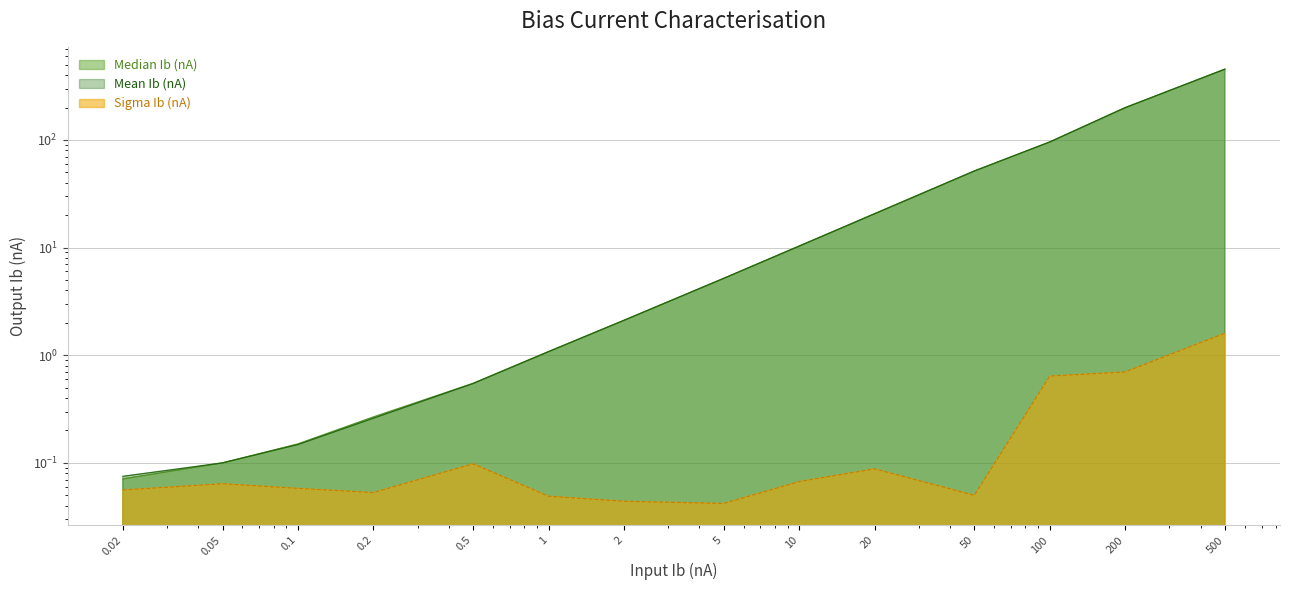

Reading right to left, transcribe all the data shown in this chart.

Median Ib (nA): 500=454.1	200=199.3	100=95.6	50=51.4	20=20.6	10=10.3	5=5.2	2=2.1	1=1.1	0.5=0.5	0.2=0.3	0.1=0.1	0.05=0.1	0.02=0.1
Mean Ib (nA): 500=454.3	200=199.4	100=95.8	50=51.4	20=20.6	10=10.3	5=5.2	2=2.1	1=1.1	0.5=0.5	0.2=0.3	0.1=0.1	0.05=0.1	0.02=0.1
Sigma Ib (nA): 500=1.6	200=0.7	100=0.6	50=0.1	20=0.1	10=0.1	5=0.0	2=0.0	1=0.0	0.5=0.1	0.2=0.1	0.1=0.1	0.05=0.1	0.02=0.1